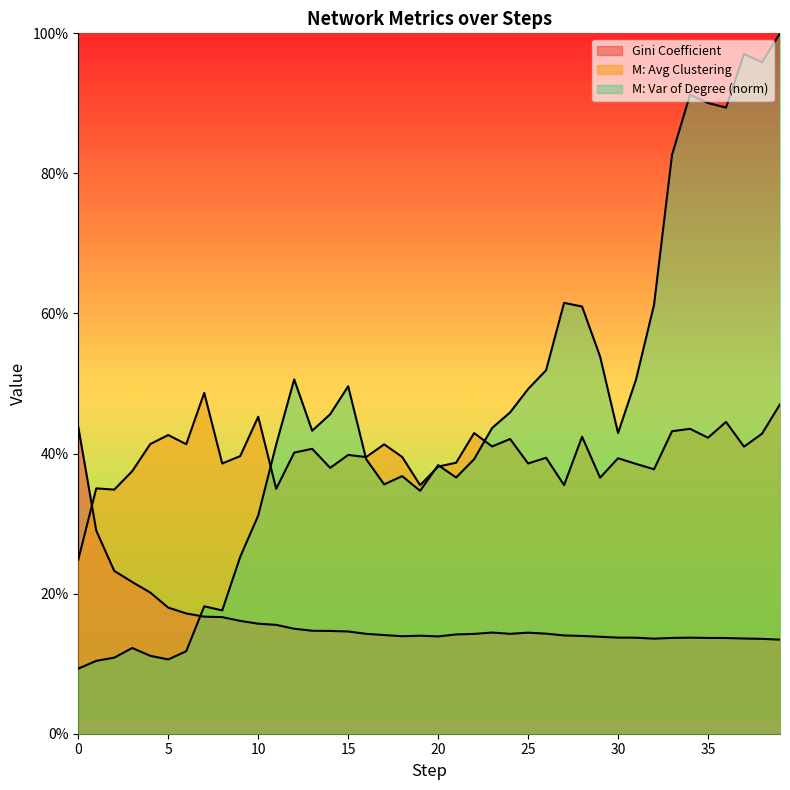

What is the difference between the second highest and second lowest values in the Gini Coefficient series?

0.2